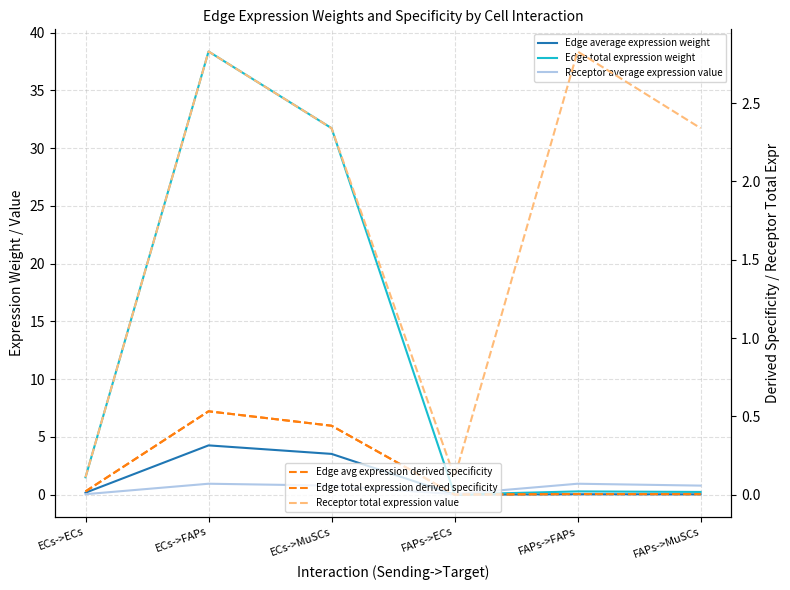

What is the total value across all series at ECs->FAPs?

47.5